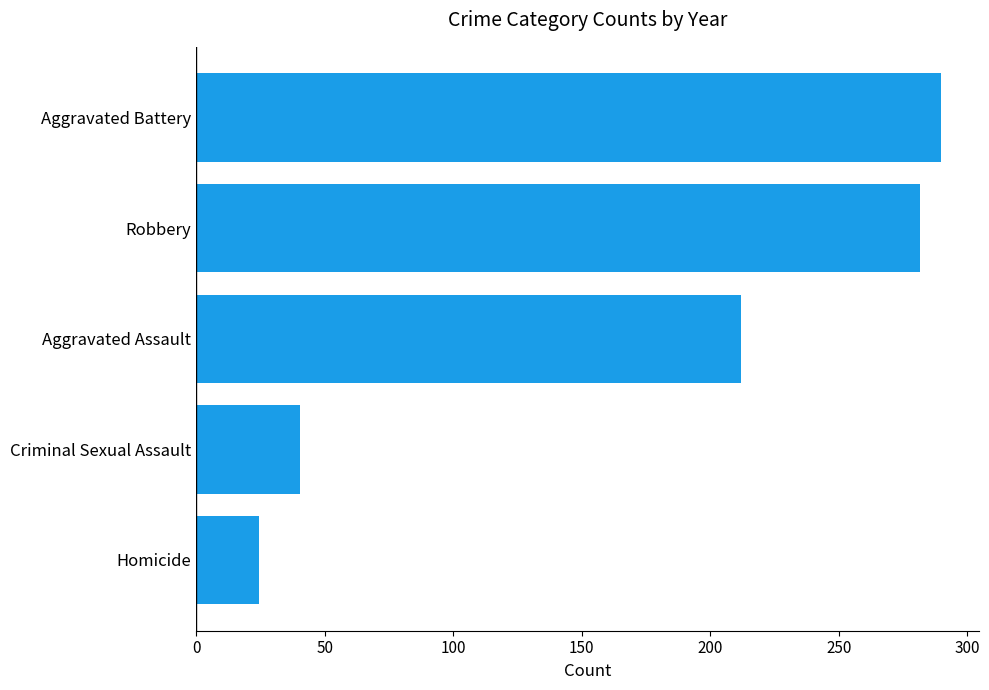

Reading bottom to top, list all the values displayed in this chart.

24.5	40.4	212.1	281.8	290.0